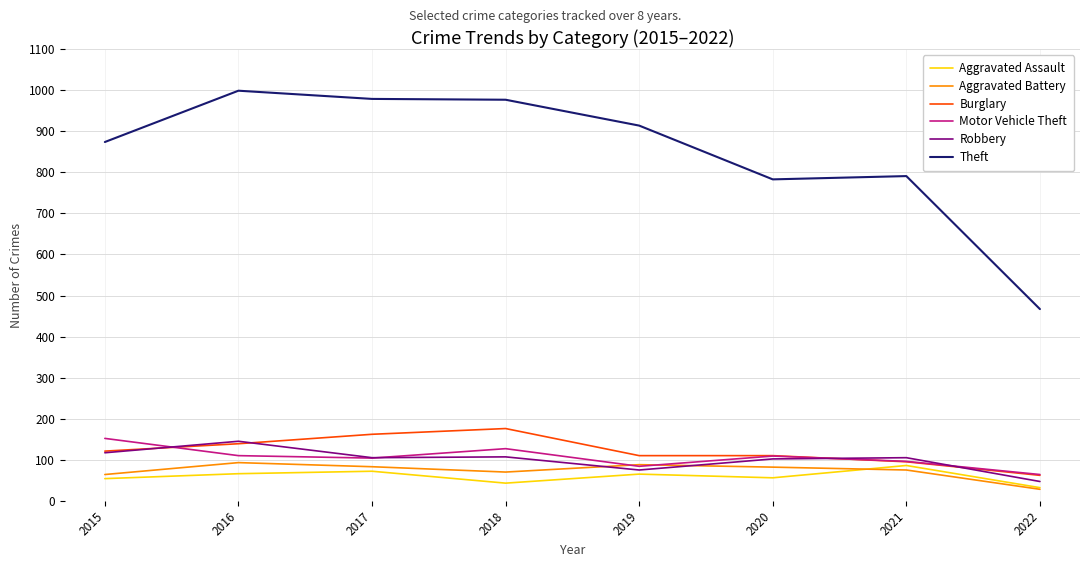

Count the number of categories in the chart.

8